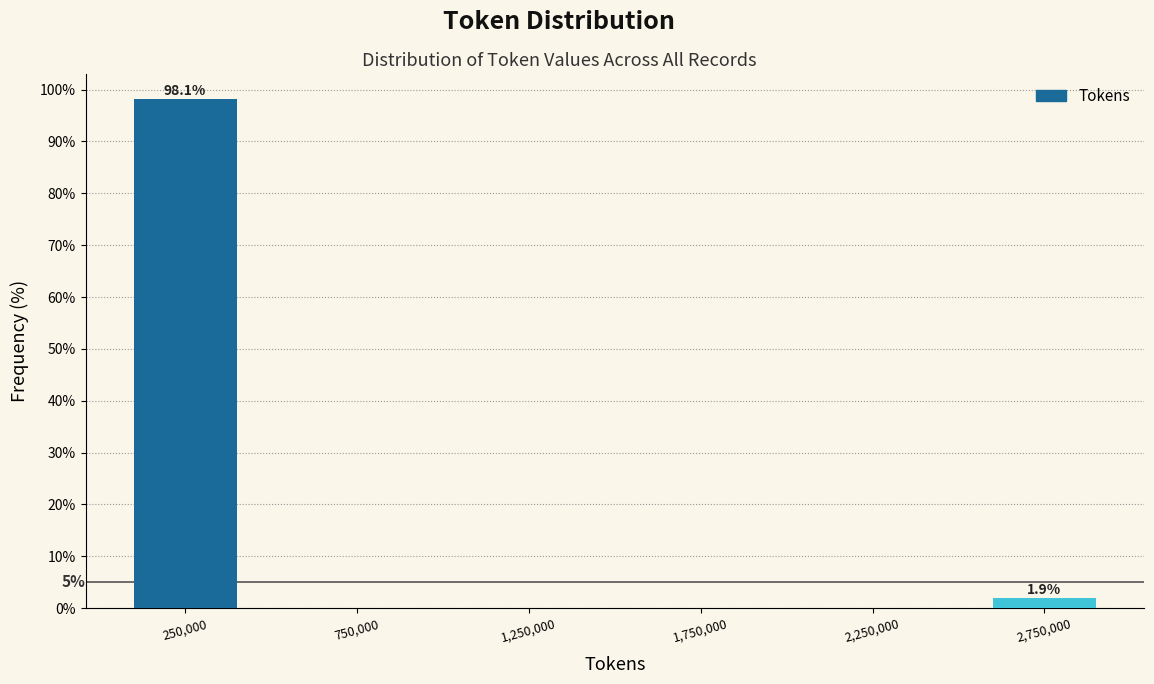

Which range on the x-axis has the tallest bar?

0 to 500000